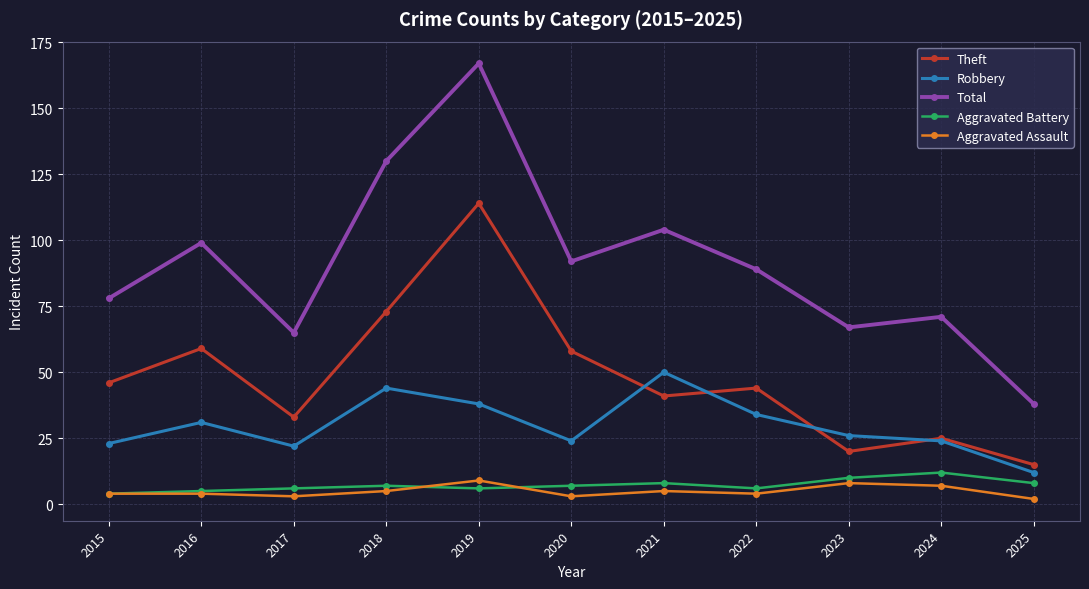

Reading left to right, transcribe all the data shown in this chart.

Theft: 2015=46	2016=59	2017=33	2018=73	2019=114	2020=58	2021=41	2022=44	2023=20	2024=25	2025=15
Robbery: 2015=23	2016=31	2017=22	2018=44	2019=38	2020=24	2021=50	2022=34	2023=26	2024=24	2025=12
Total: 2015=78	2016=99	2017=65	2018=130	2019=167	2020=92	2021=104	2022=89	2023=67	2024=71	2025=38
Aggravated Battery: 2015=4	2016=5	2017=6	2018=7	2019=6	2020=7	2021=8	2022=6	2023=10	2024=12	2025=8
Aggravated Assault: 2015=4	2016=4	2017=3	2018=5	2019=9	2020=3	2021=5	2022=4	2023=8	2024=7	2025=2